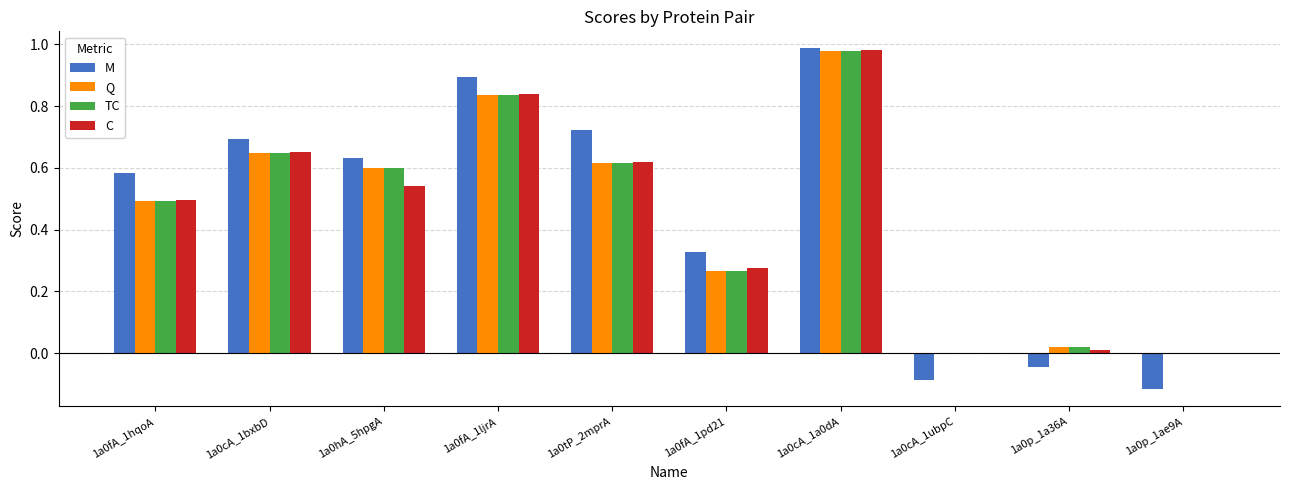

Is it true that Q equals 0.3 at 1a0cA_1a0dA?

False